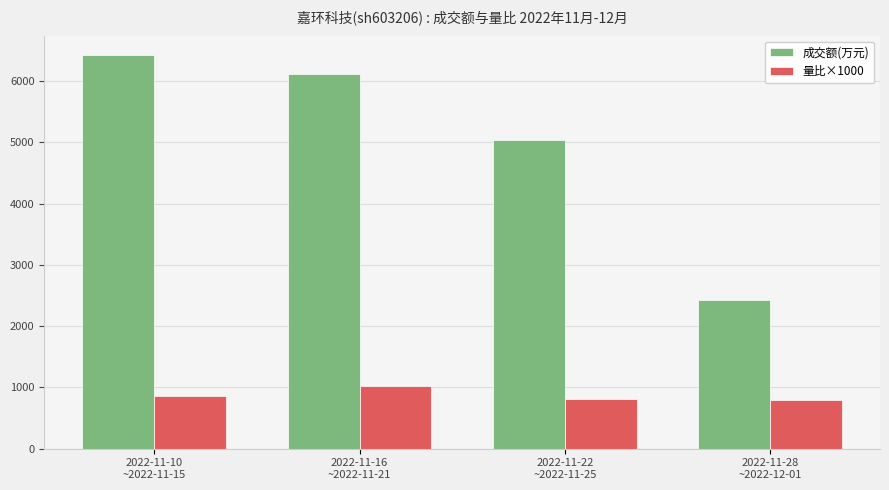

At which category is the sum across all series the highest?

2022-11-10
~2022-11-15